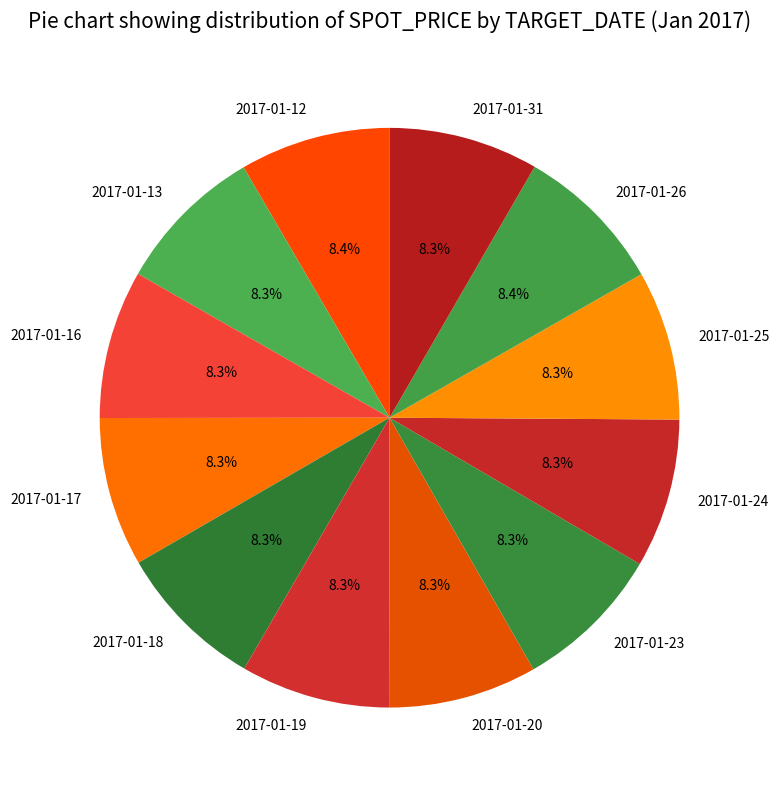

What is the ratio of the value at 2017-01-16 to the value at 2017-01-18?

1.0